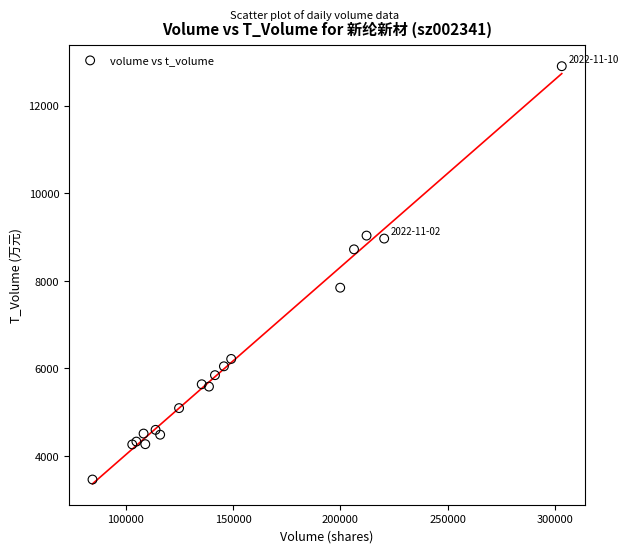

What Y value in the scatter plot is closest to 8180?

7842